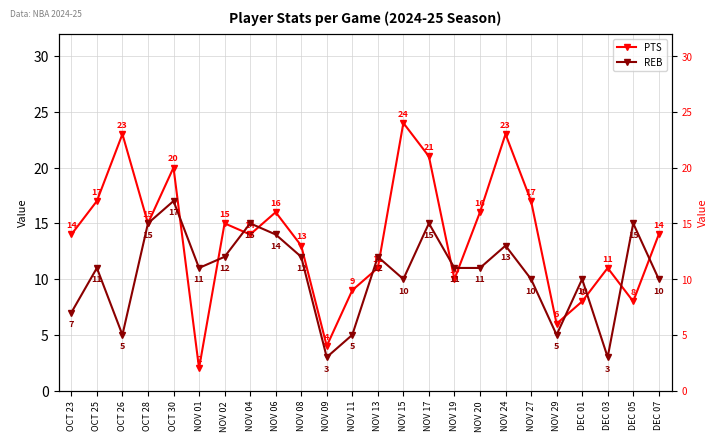

After their last crossing, which series has the higher values: PTS or REB?

PTS